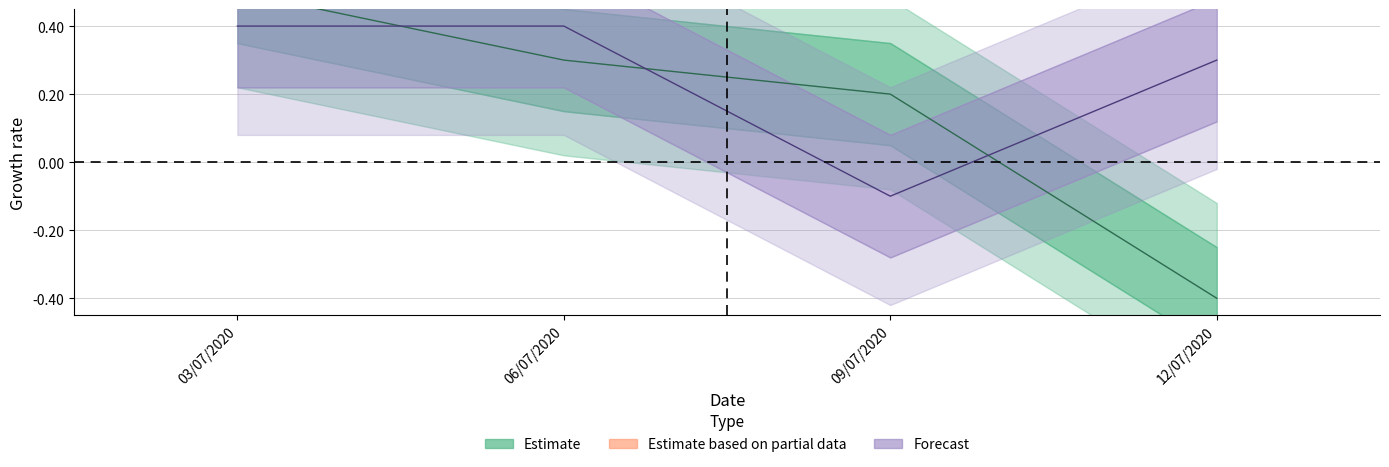

Count the number of categories in the chart.

4